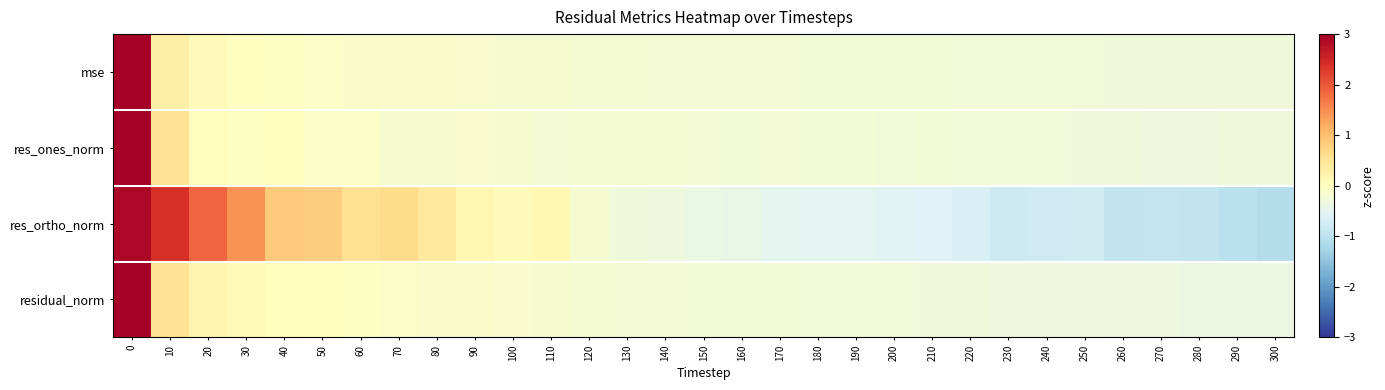

Reading left to right, extract all data points from this chart.

mse: 0=5.4	10=0.3	20=0.1	30=-0.0	40=-0.0	50=-0.1	60=-0.1	70=-0.1	80=-0.1	90=-0.2	100=-0.2	110=-0.2	120=-0.2	130=-0.2	140=-0.2	150=-0.2	160=-0.2	170=-0.2	180=-0.2	190=-0.2	200=-0.2	210=-0.2	220=-0.3	230=-0.3	240=-0.3	250=-0.3	260=-0.3	270=-0.3	280=-0.3	290=-0.3	300=-0.3
res_ones_norm: 0=5.4	10=0.5	20=0.0	30=-0.0	40=0.0	50=-0.1	60=-0.1	70=-0.2	80=-0.2	90=-0.1	100=-0.2	110=-0.2	120=-0.2	130=-0.2	140=-0.2	150=-0.2	160=-0.2	170=-0.2	180=-0.3	190=-0.3	200=-0.3	210=-0.3	220=-0.3	230=-0.3	240=-0.3	250=-0.3	260=-0.3	270=-0.3	280=-0.3	290=-0.3	300=-0.3
res_ortho_norm: 0=2.9	10=2.4	20=1.9	30=1.4	40=0.8	50=0.8	60=0.6	70=0.6	80=0.4	90=0.2	100=0.1	110=0.1	120=-0.2	130=-0.3	140=-0.3	150=-0.4	160=-0.4	170=-0.5	180=-0.5	190=-0.5	200=-0.6	210=-0.6	220=-0.7	230=-0.8	240=-0.8	250=-0.8	260=-0.9	270=-0.9	280=-0.9	290=-1.0	300=-1.1
residual_norm: 0=5.4	10=0.5	20=0.2	30=0.1	40=0.0	50=-0.0	60=-0.0	70=-0.1	80=-0.1	90=-0.1	100=-0.2	110=-0.2	120=-0.2	130=-0.2	140=-0.2	150=-0.2	160=-0.3	170=-0.3	180=-0.3	190=-0.3	200=-0.3	210=-0.3	220=-0.3	230=-0.3	240=-0.3	250=-0.3	260=-0.3	270=-0.3	280=-0.4	290=-0.4	300=-0.4